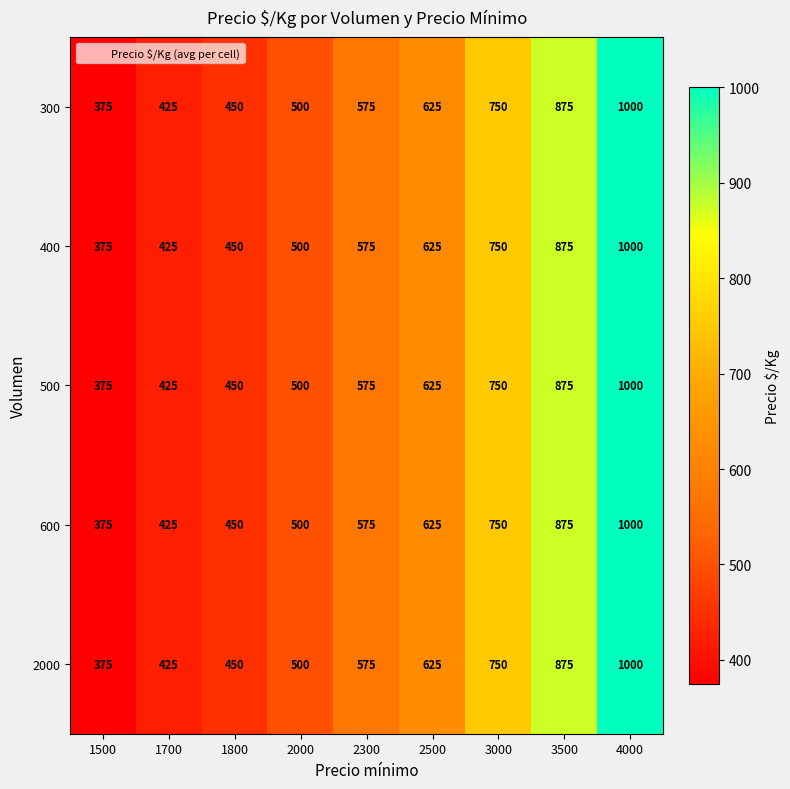

The 500 series shows 500 at 2000. True or false?

True